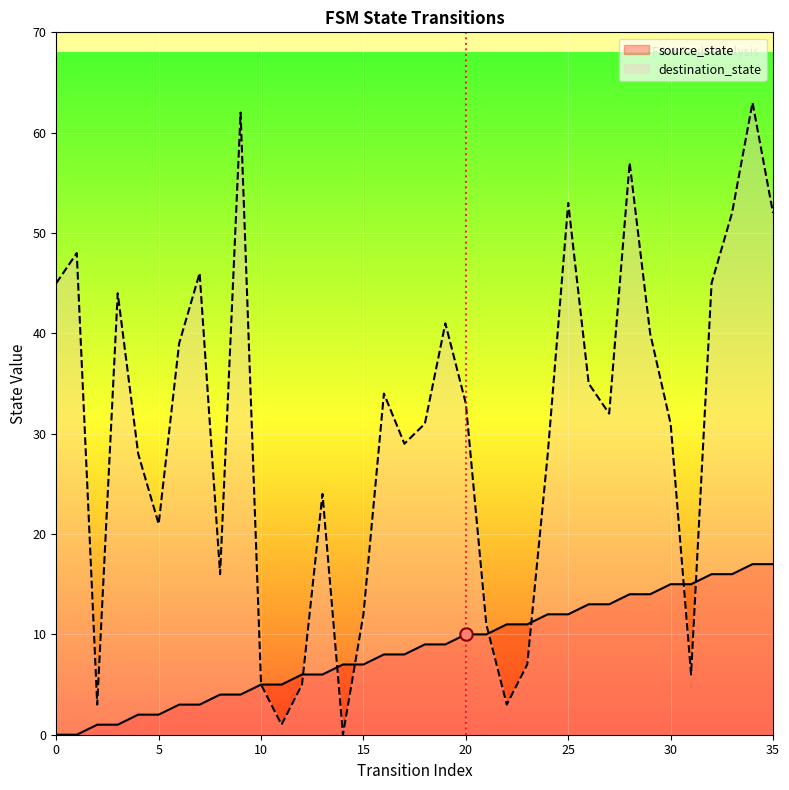

Which series reaches the maximum Y coordinate?

destination_state